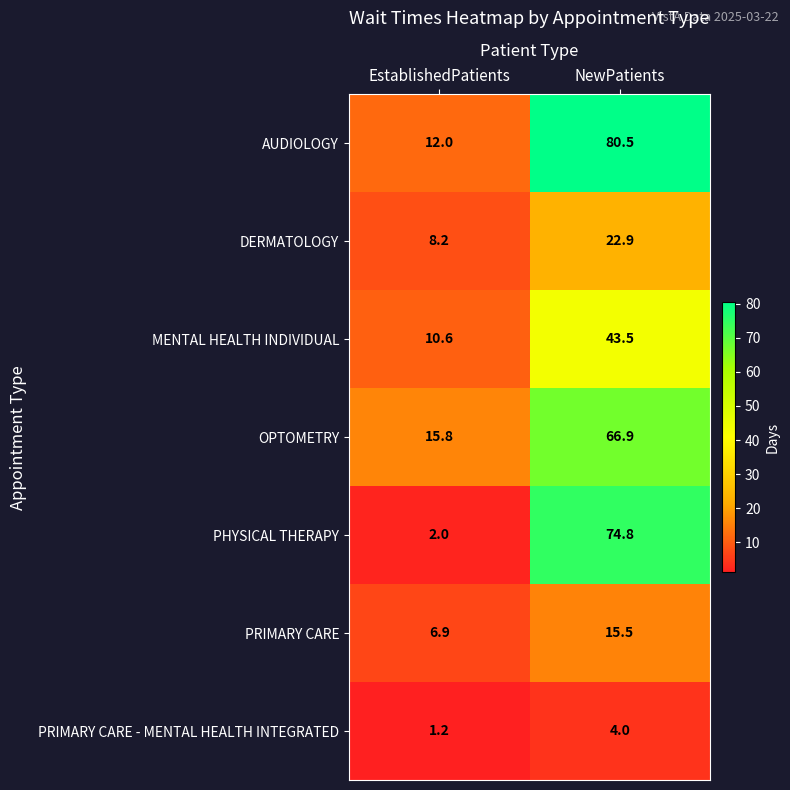

How many data points does each series have?

2